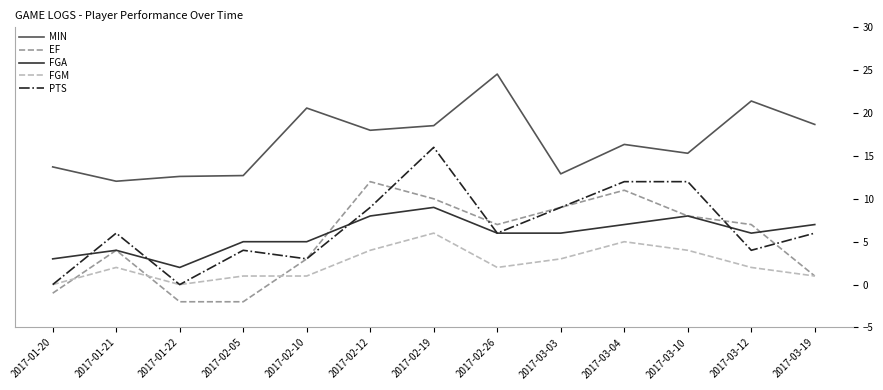

Count the number of categories in the chart.

13